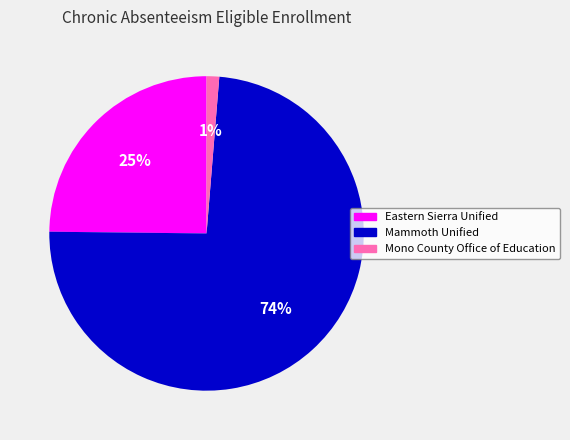

Rank the categories by value from lowest to highest.

Mono County Office of Education, Eastern Sierra Unified, Mammoth Unified